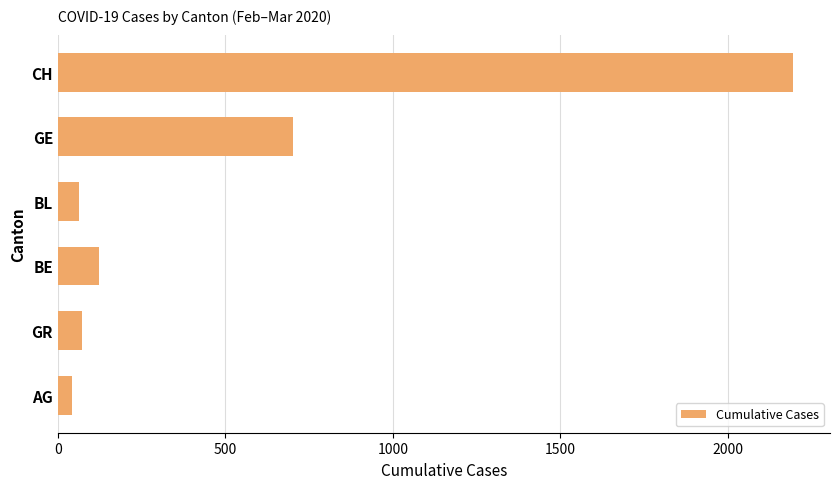

What is the average value?

533